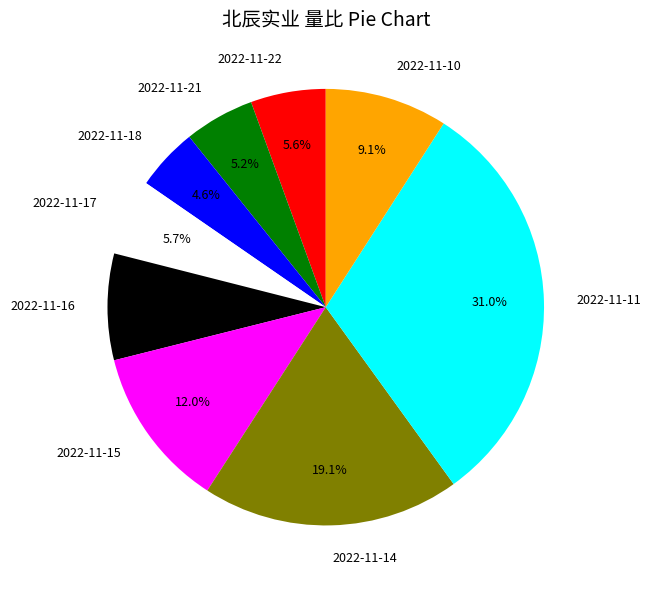

Do 2022-11-15 and 2022-11-18 together represent more than half of the pie?

No